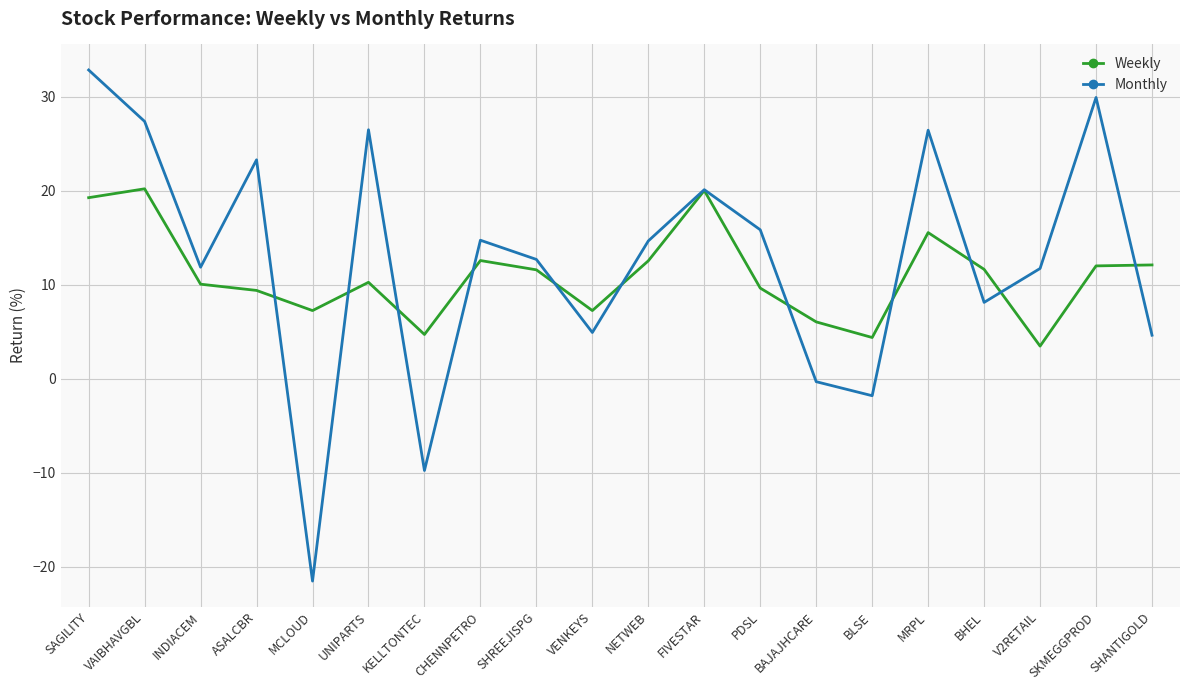

Which series changed the most between KELLTONTEC and BHEL?

Monthly